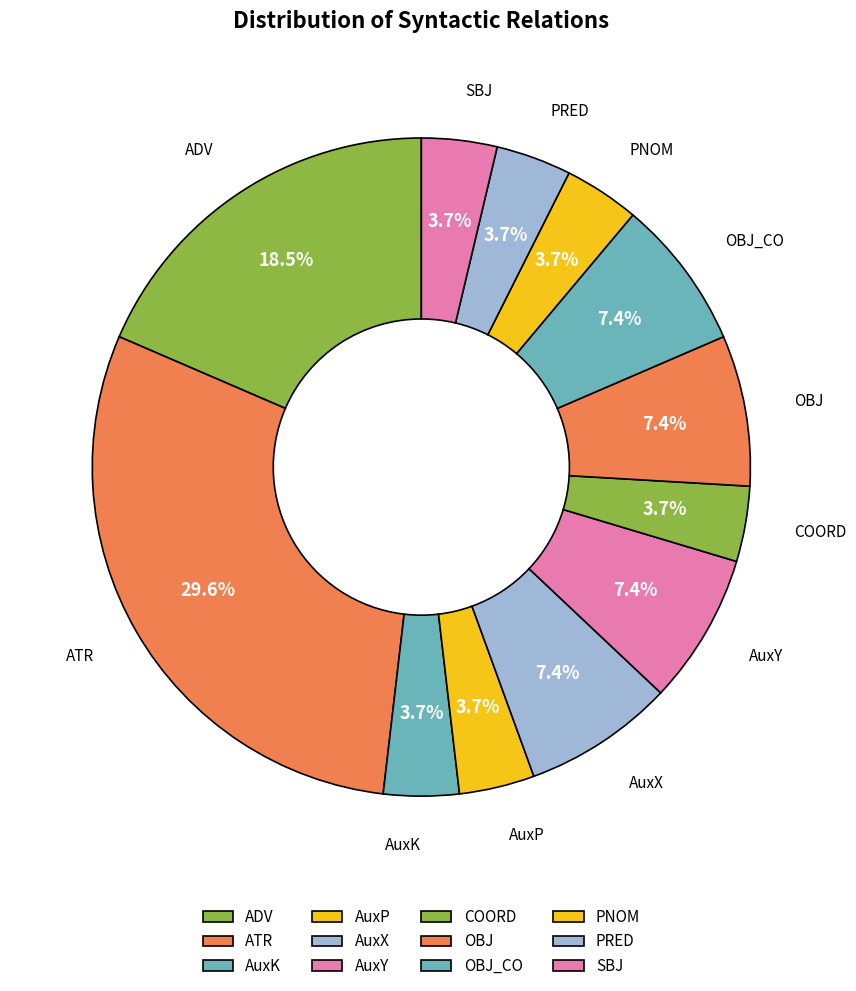

How many segments does this pie chart have?

12